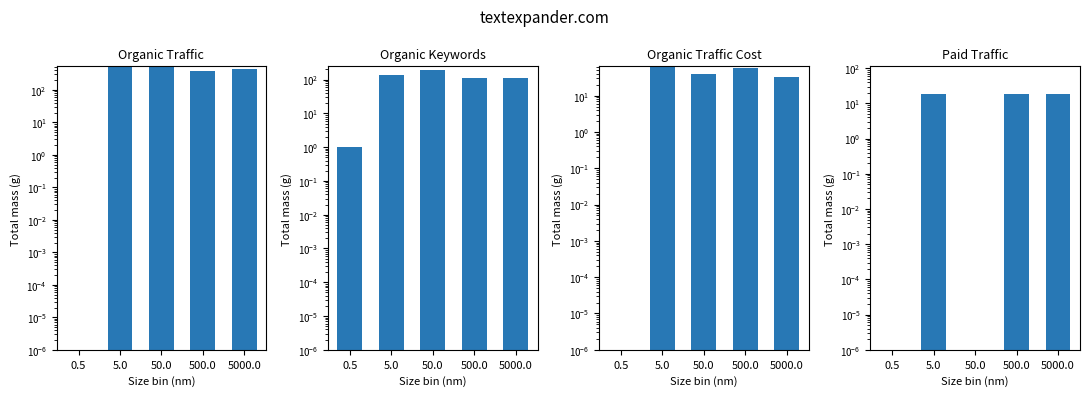

Is the value of Organic Keywords at 5.0 greater than the value of Paid Traffic at 500.0?

Yes